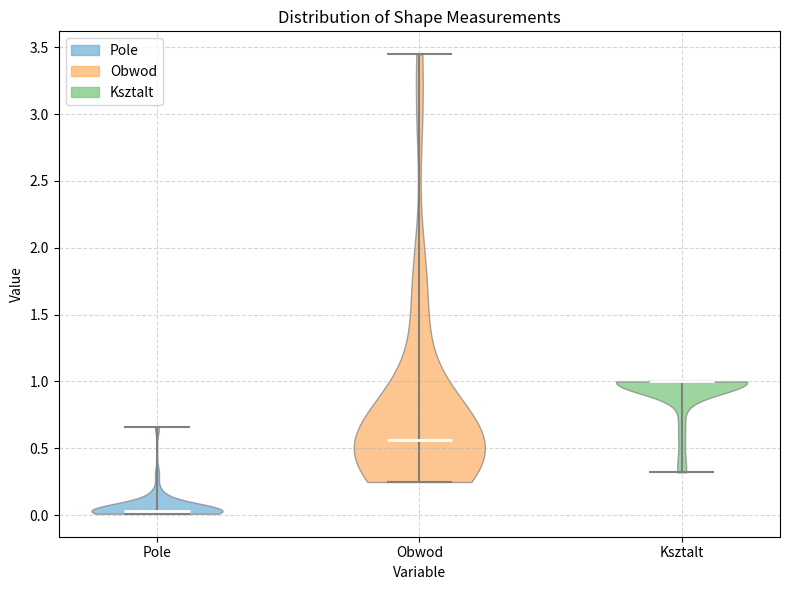

Reading left to right, read every violin against the y-axis: where its median line is, and the lowest and highest points it reaches. The values are not printed on the chart, so give them approximately, as read against the axis.

Pole: median line 0.05, lowest point 0.00, highest point 0.65
Obwod: median line 0.55, lowest point 0.25, highest point 3.45
Ksztalt: median line 1.00, lowest point 0.30, highest point 1.00